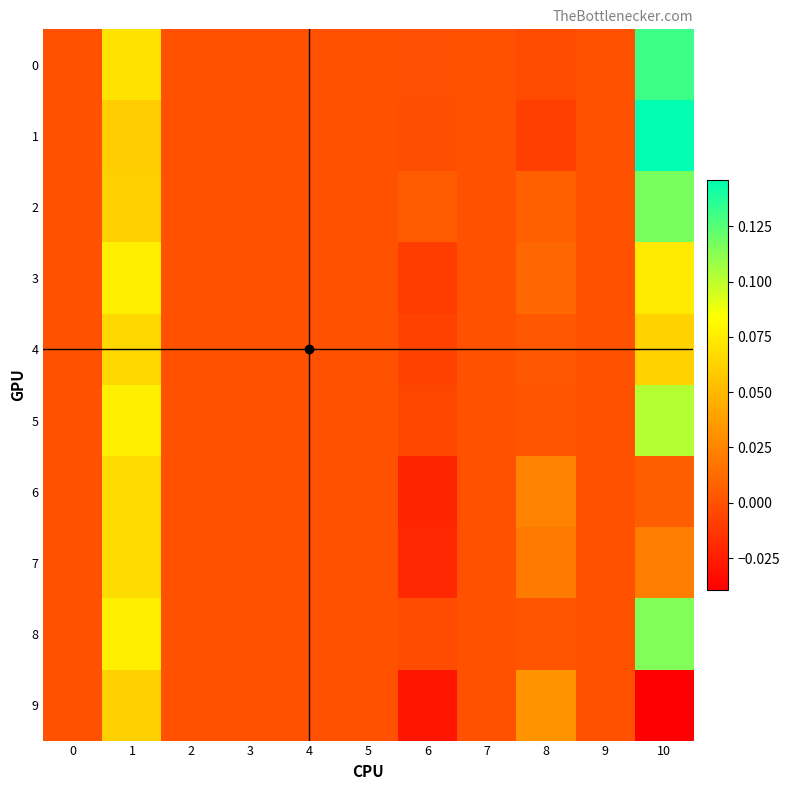

Which category has the lowest value across all series?

10